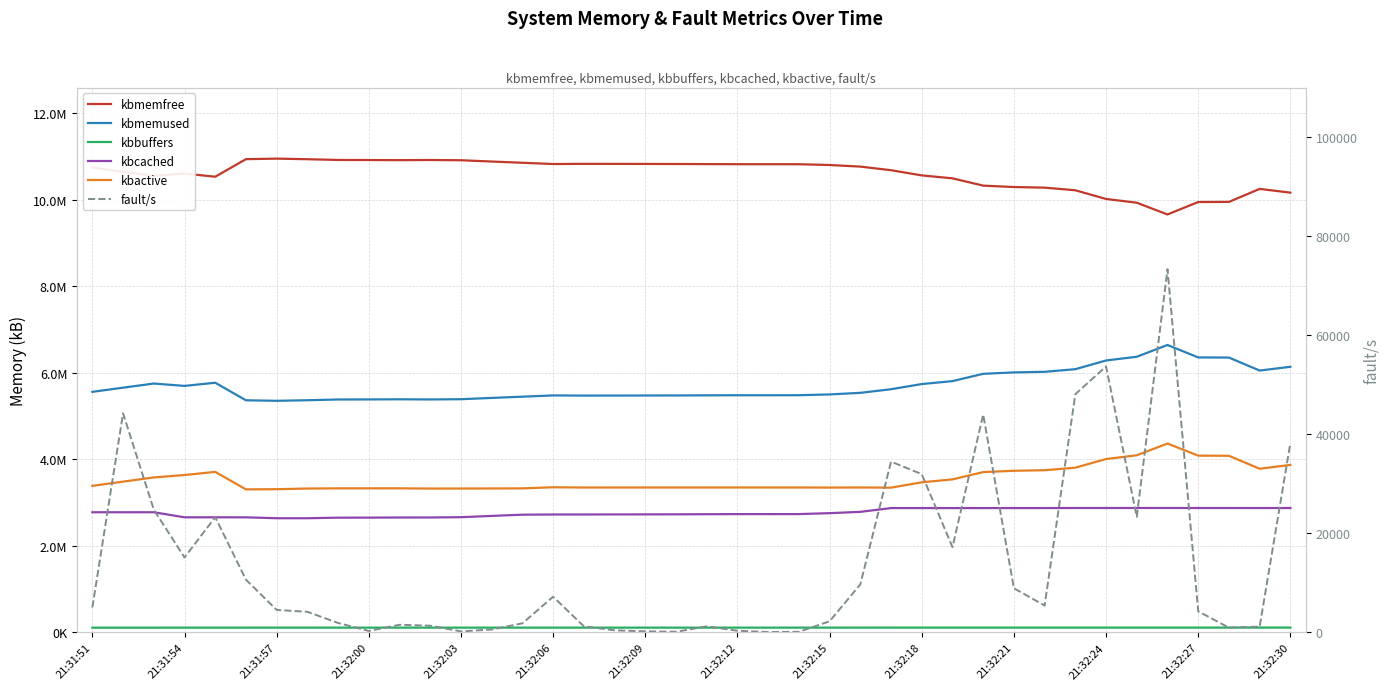

Count the number of categories in the chart.

40